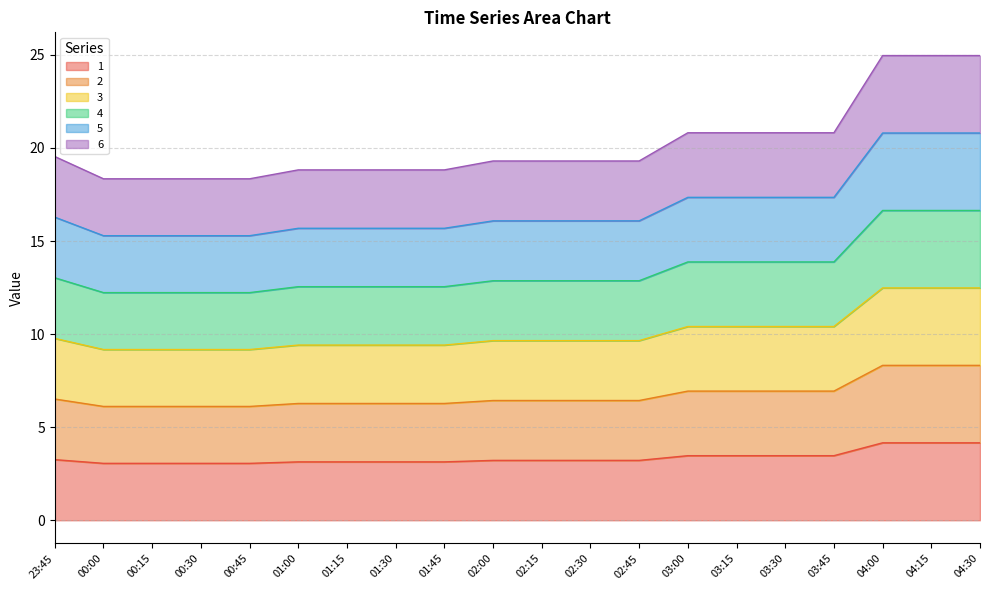

True or false: 1 and 3 cross at least once.

False